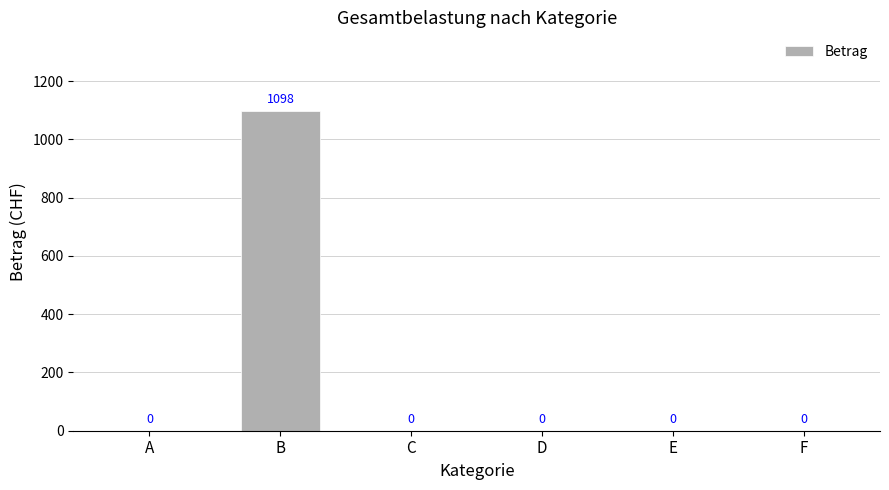

Reading left to right, what are all the values shown in this chart?

A=0	B=1098	C=0	D=0	E=0	F=0